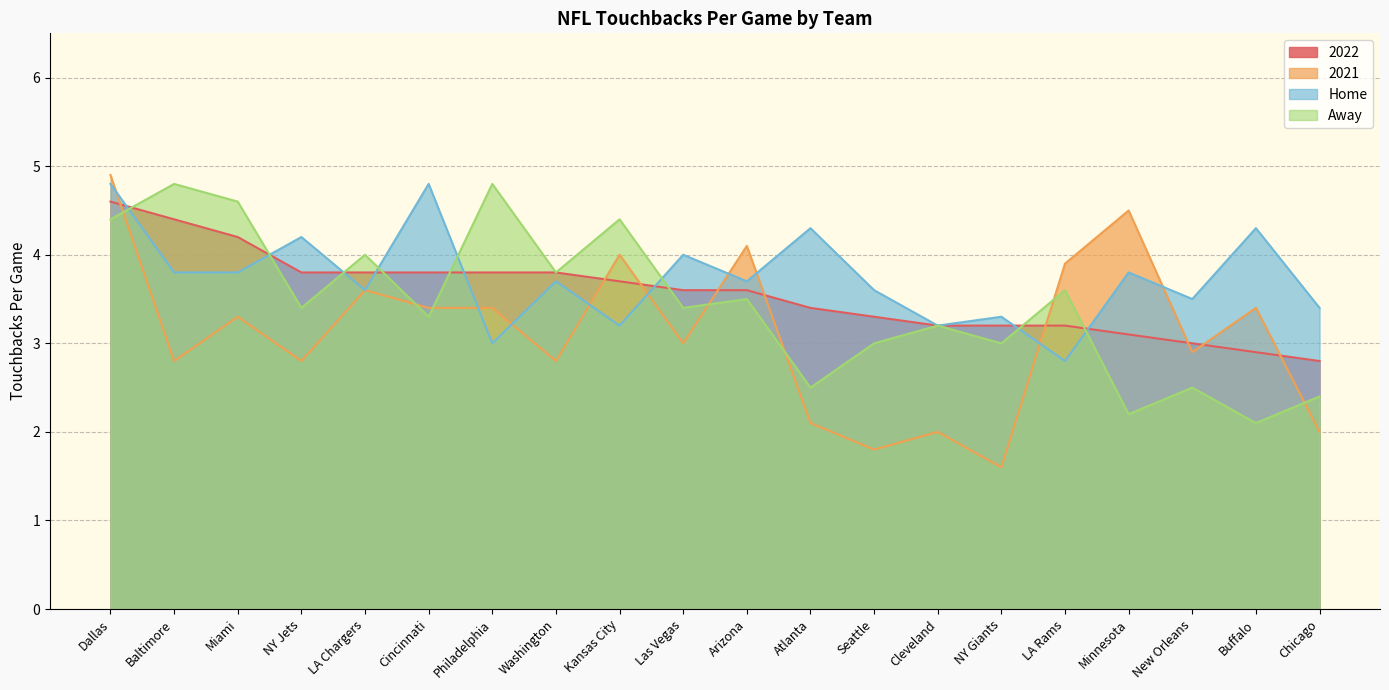

Reading left to right, what are all the values shown in this chart?

2022: 4.6	4.4	4.2	3.8	3.8	3.8	3.8	3.8	3.7	3.6	3.6	3.4	3.3	3.2	3.2	3.2	3.1	3.0	2.9	2.8
2021: 4.9	2.8	3.3	2.8	3.6	3.4	3.4	2.8	4.0	3.0	4.1	2.1	1.8	2.0	1.6	3.9	4.5	2.9	3.4	2.0
Home: 4.8	3.8	3.8	4.2	3.6	4.8	3.0	3.7	3.2	4.0	3.7	4.3	3.6	3.2	3.3	2.8	3.8	3.5	4.3	3.4
Away: 4.4	4.8	4.6	3.4	4.0	3.3	4.8	3.8	4.4	3.4	3.5	2.5	3.0	3.2	3.0	3.6	2.2	2.5	2.1	2.4